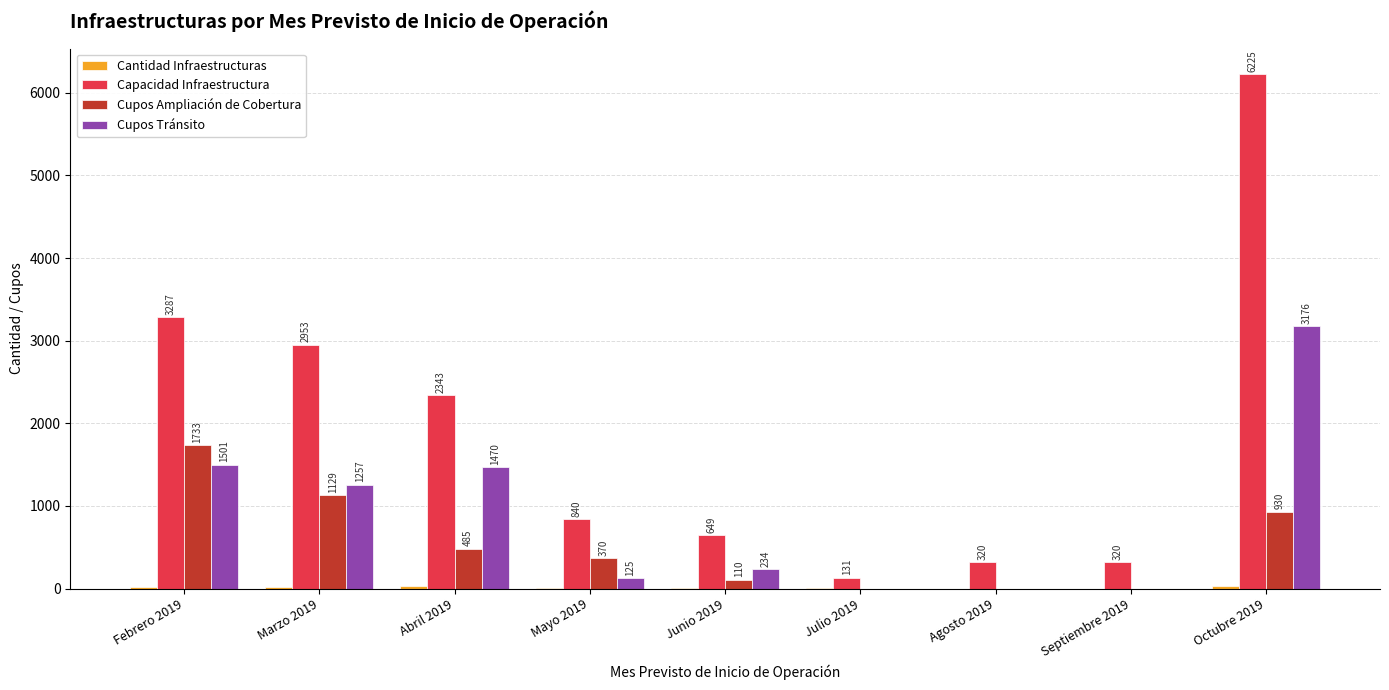

At which category does the chart reach its peak across all series?

Octubre 2019